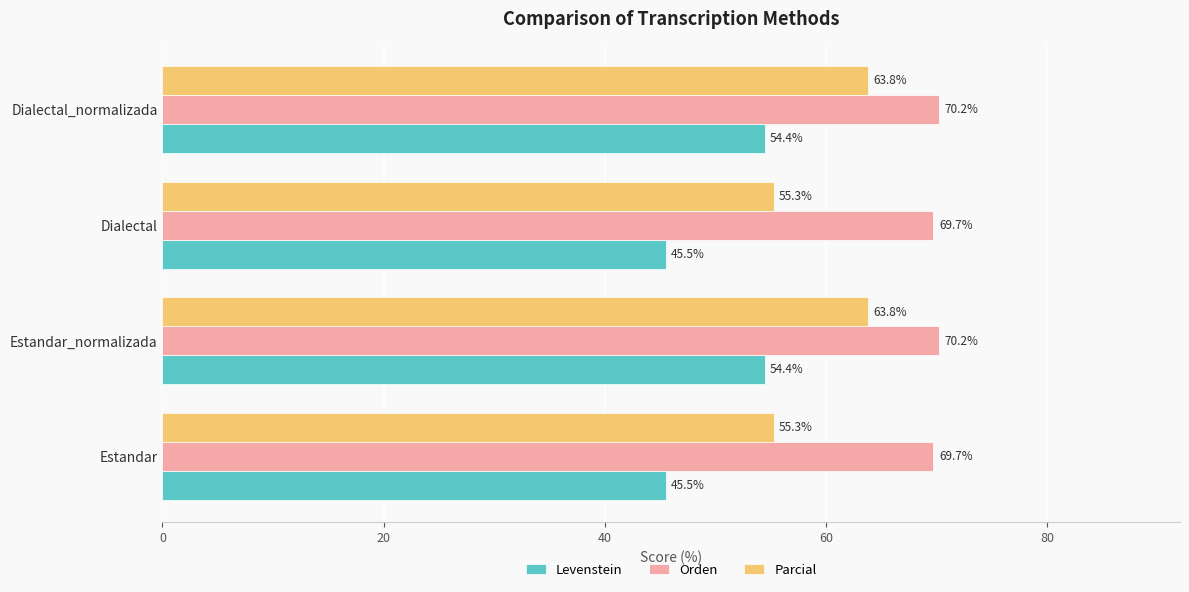

What is the sum of all Levenstein values?

199.8